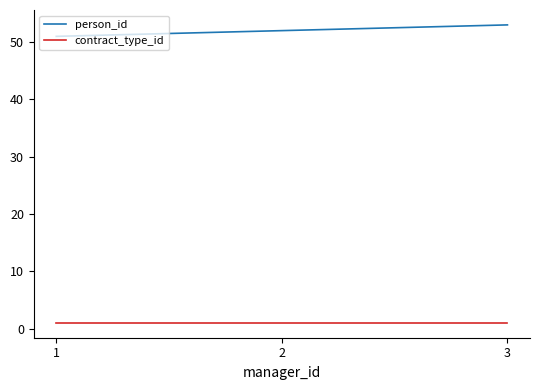

What is the difference between the second highest and minimum values in the person_id series?

1